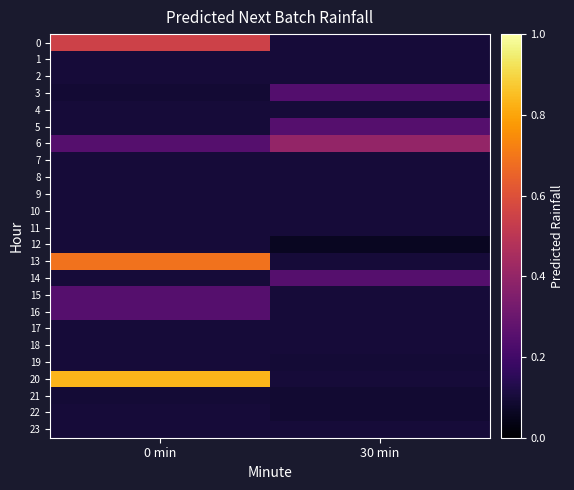

At 30 min, list the series in order from largest to smallest.

6, 14, 5, 3, 0, 20, 1, 15, 4, 8, 9, 2, 7, 10, 11, 13, 16, 17, 18, 23, 19, 22, 21, 12